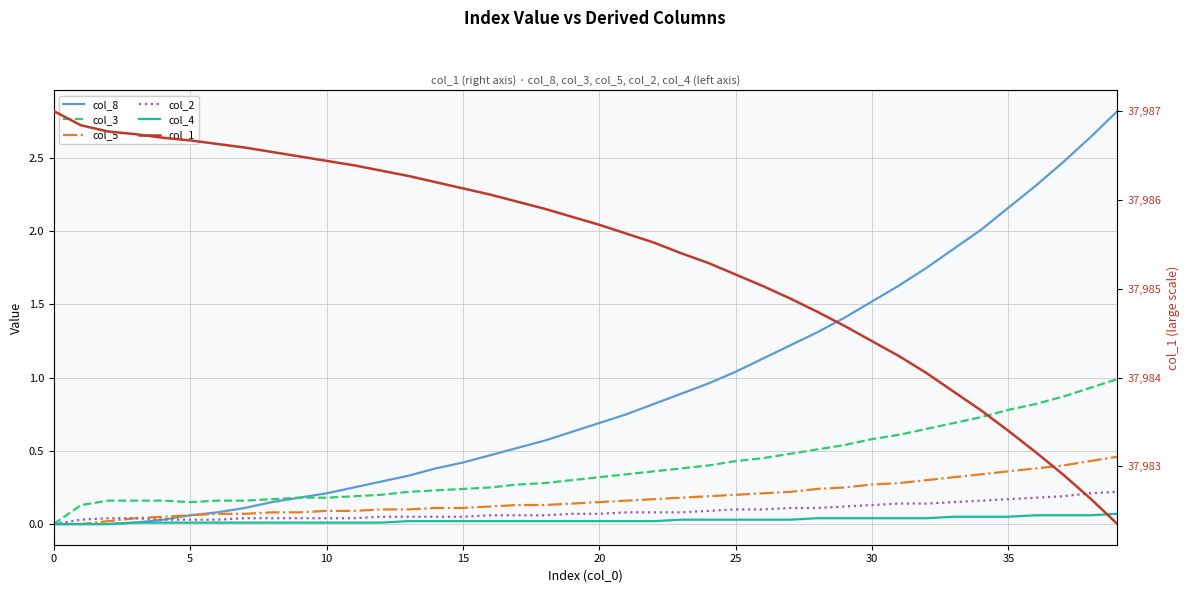

Rank the series at 32 from lowest to highest value.

col_4, col_2, col_5, col_3, col_8, col_1